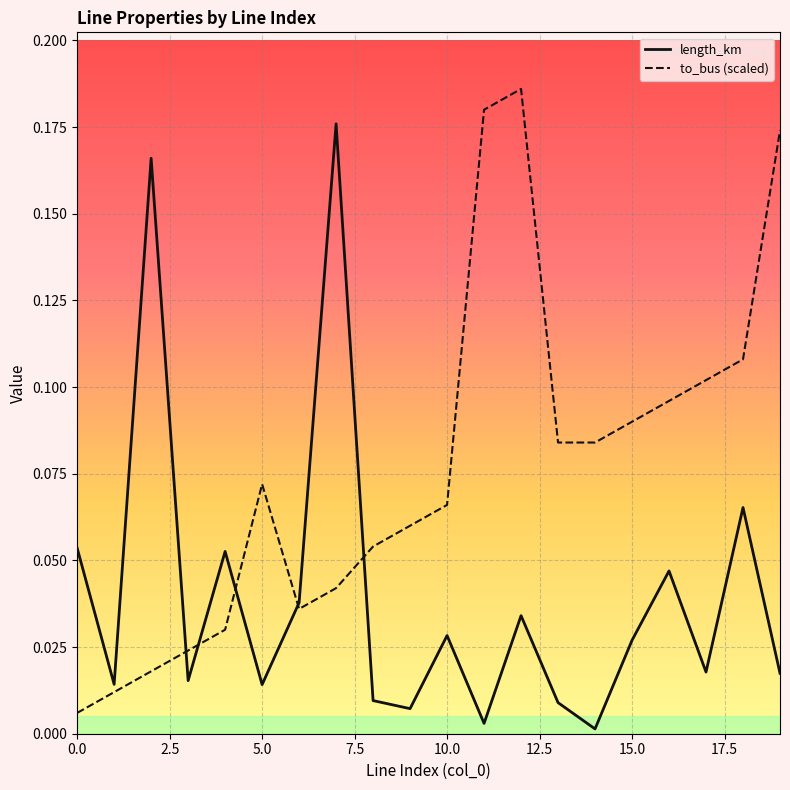

Rank the series by their maximum value, from highest to lowest.

to_bus (scaled), length_km